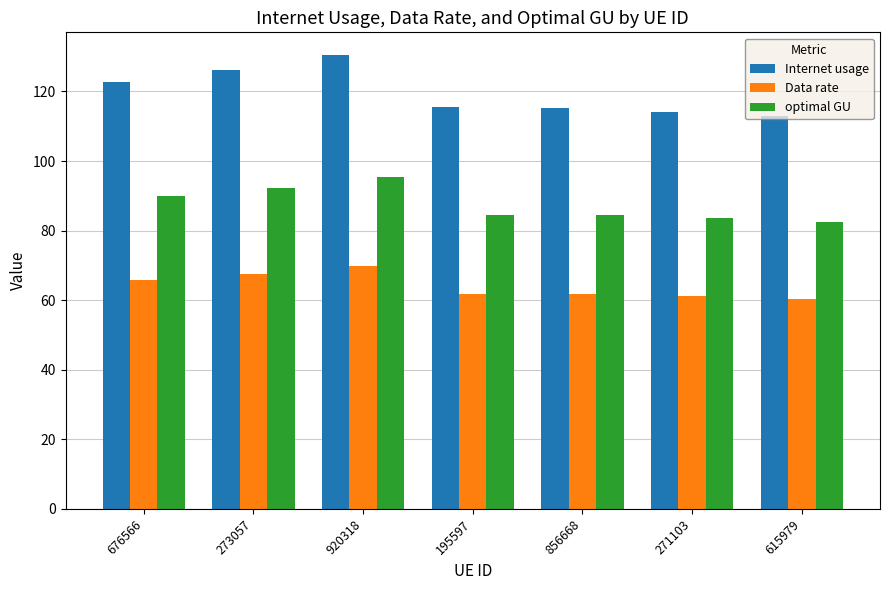

Which series has the largest total across all categories?

Internet usage